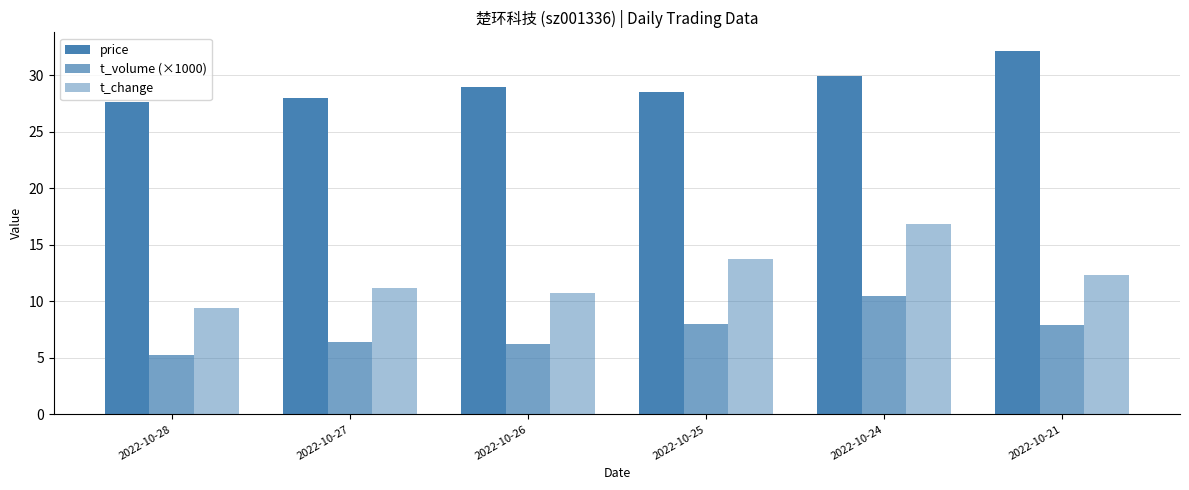

The t_volume (×1000) series shows 10.5 at 2022-10-25. True or false?

False